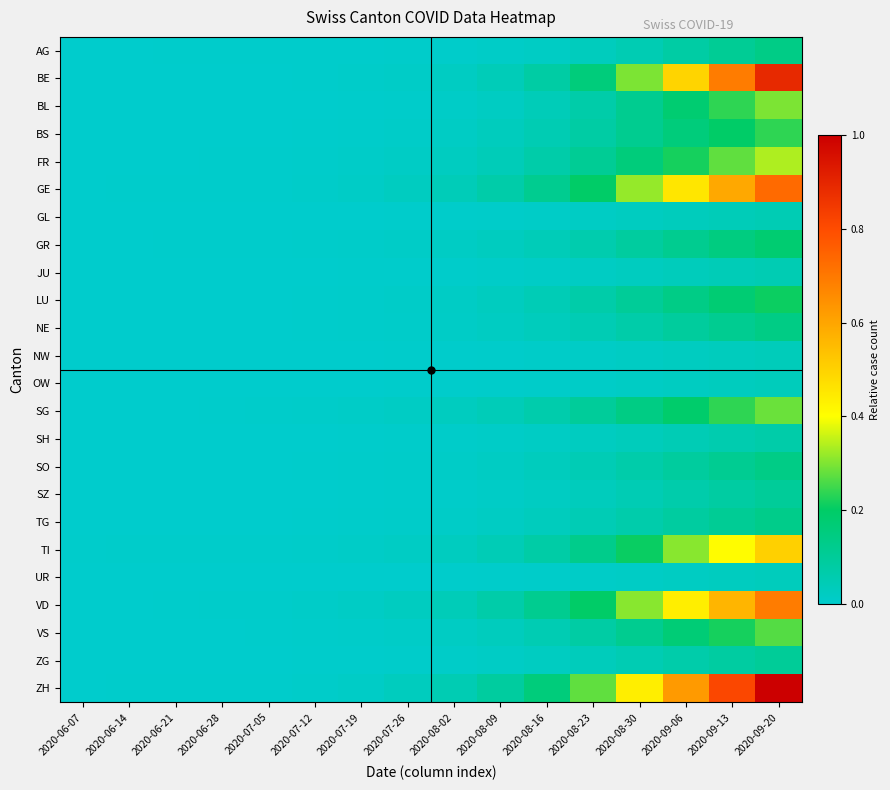

Count the number of data series in this chart.

24